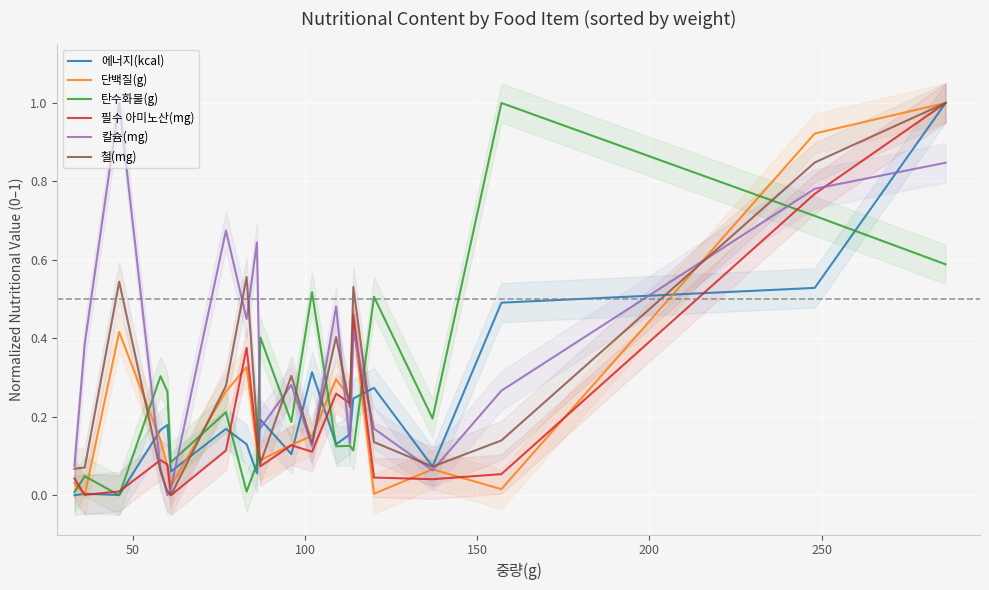

What is the difference between the maximum and minimum values in the 필수 아미노산(mg) series?

1.0